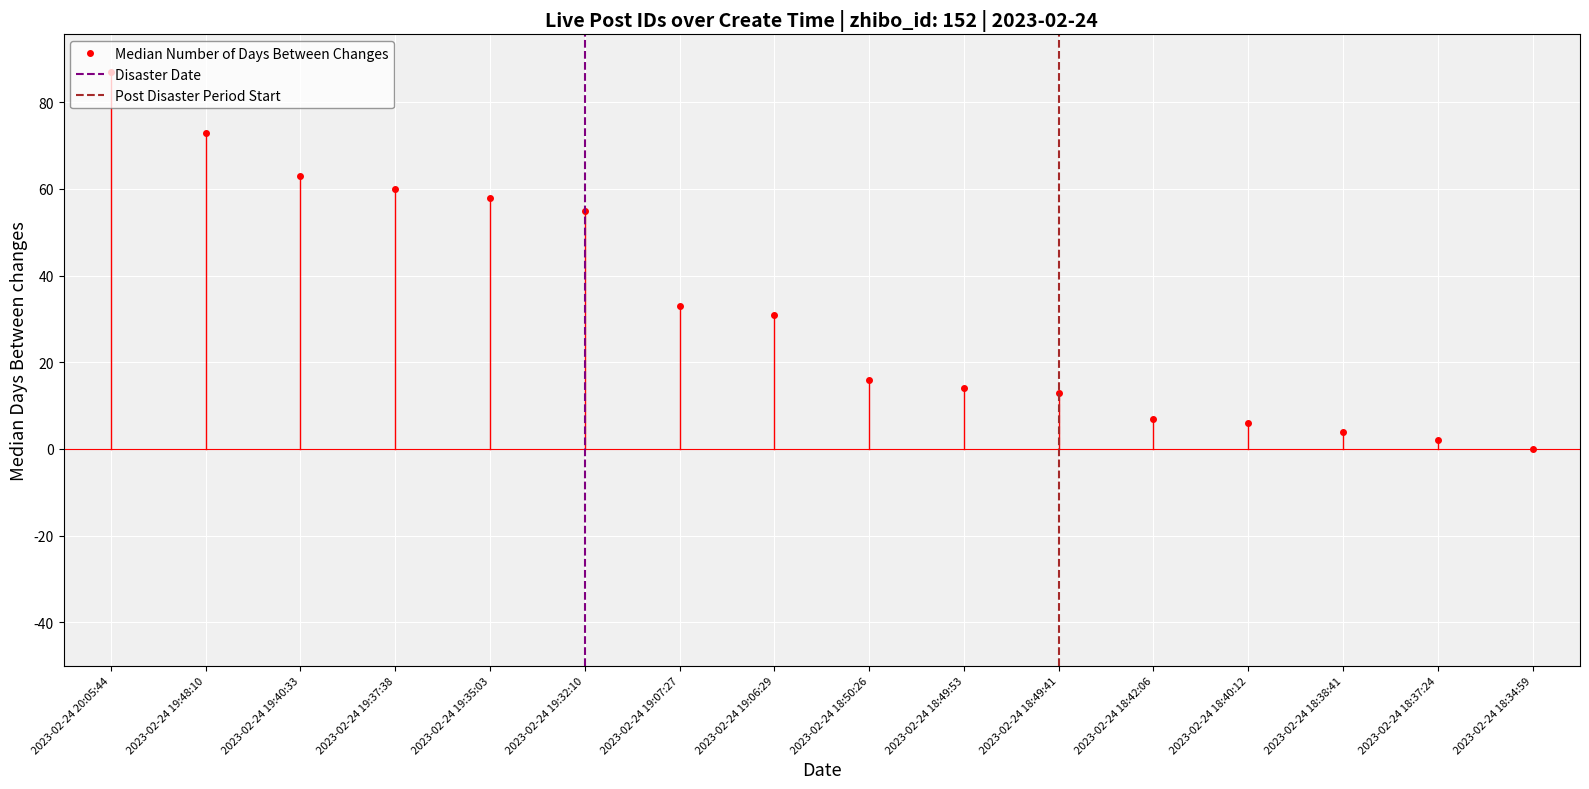

At which label does the data first exceed 31?

2023-02-24 20:05:44